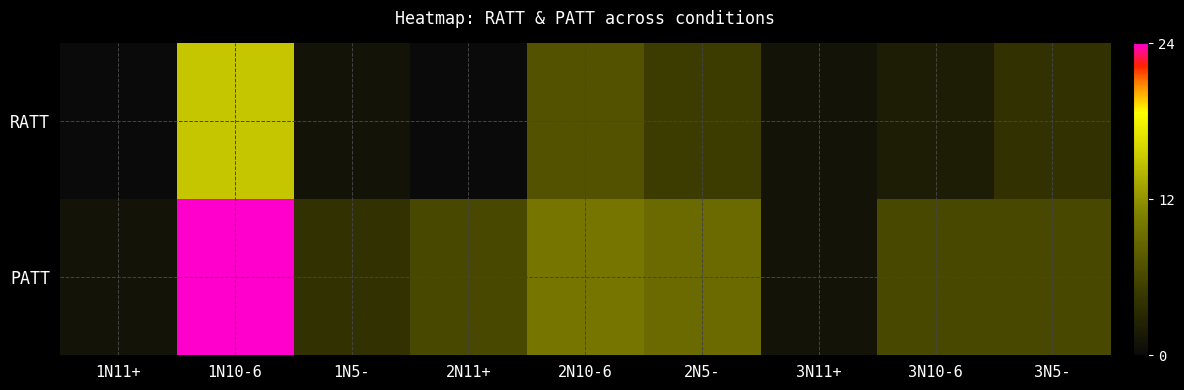

At 2N10-6, list the series in order from smallest to largest.

RATT, PATT